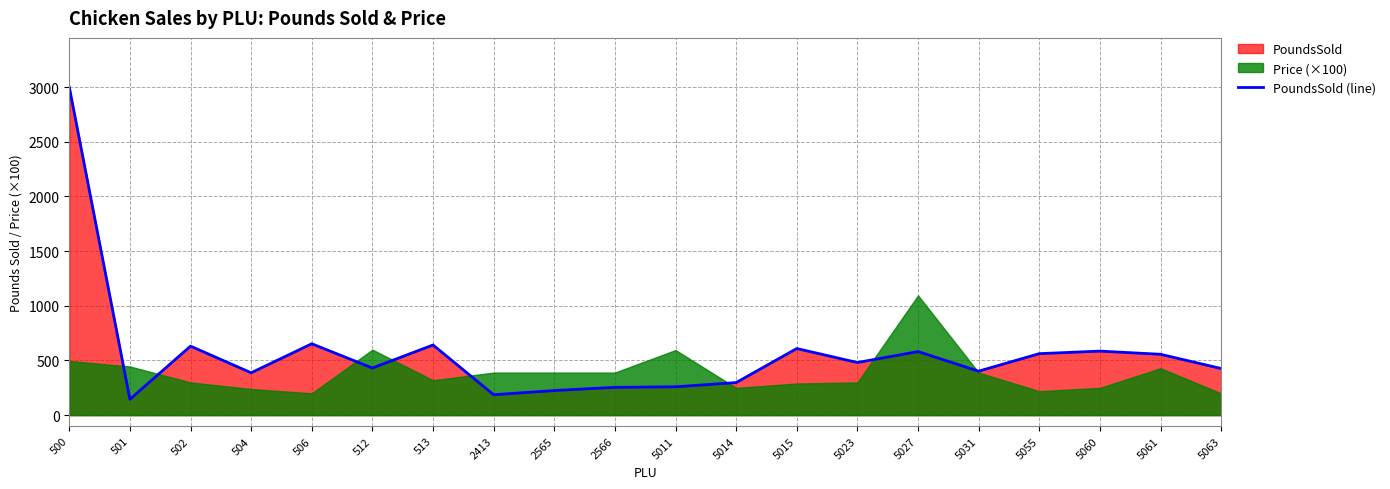

Which has a higher value, 506 or 2565?

506